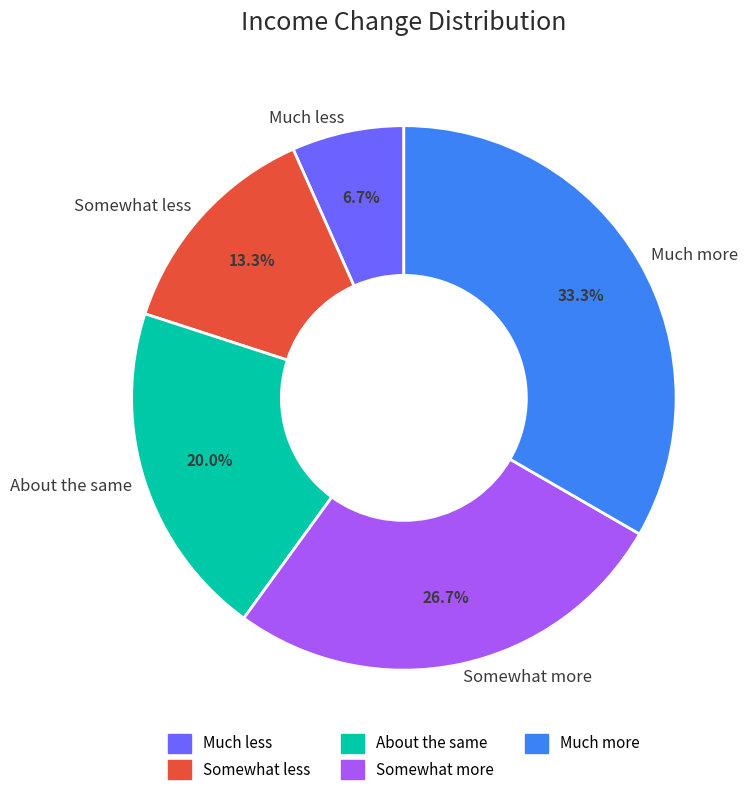

What percentage is the Much more slice, to the nearest percent?

33%